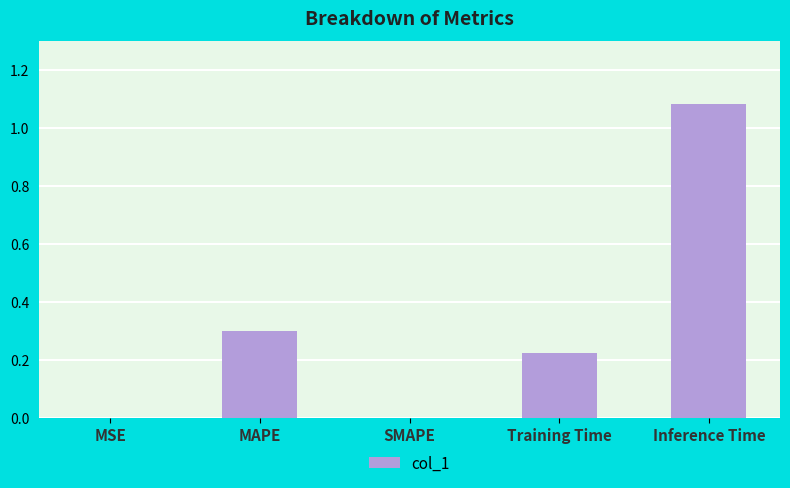

Which category has the highest value across all series?

Inference Time